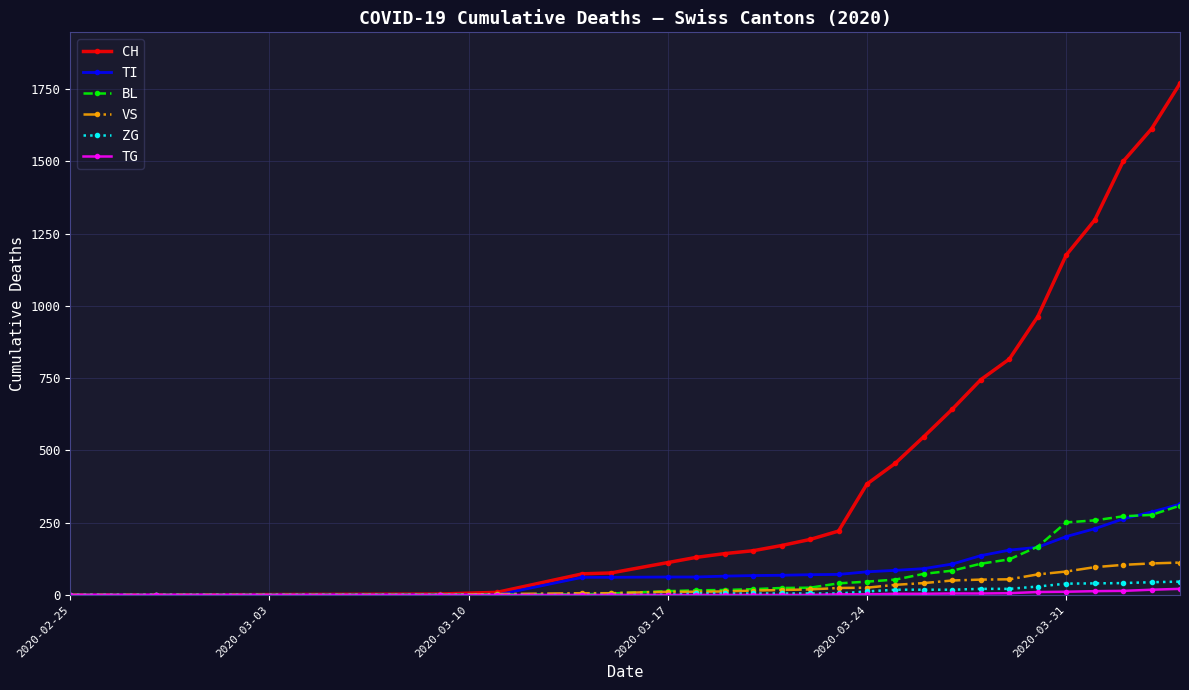

Which series has the largest range (max minus min)?

CH